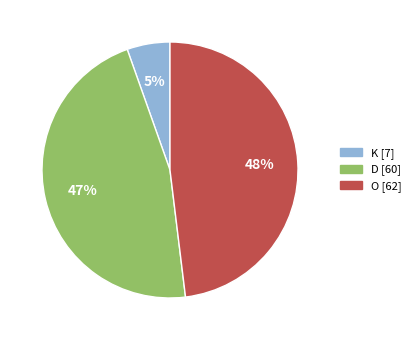

How many slices are in this pie chart?

3